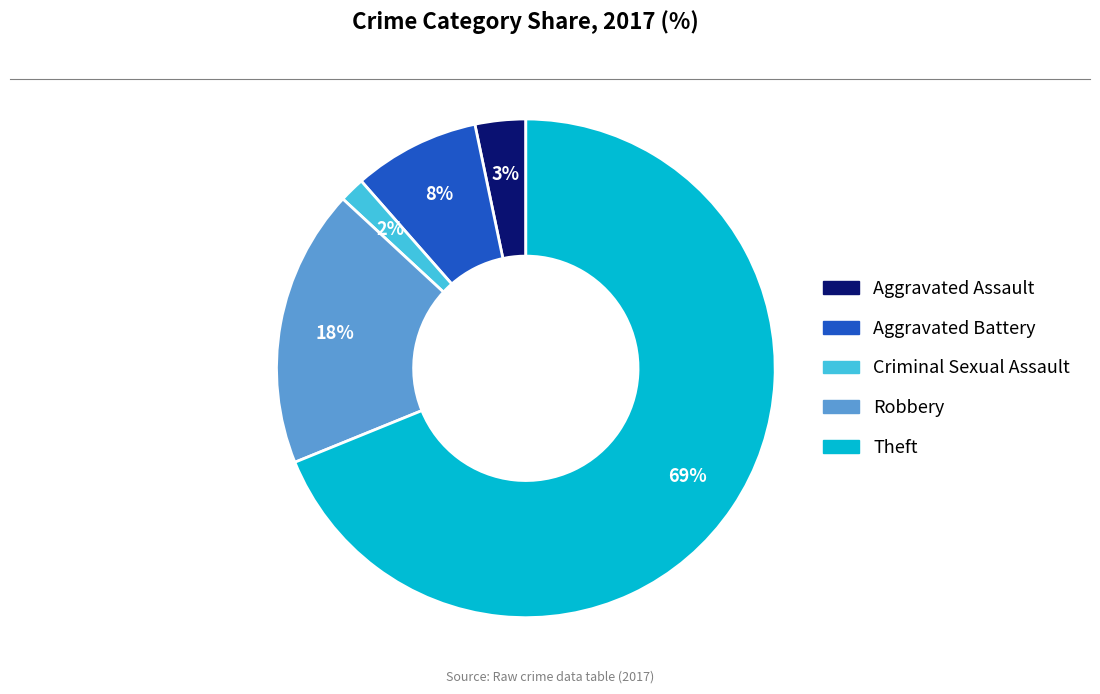

Which category accounts for the majority?

Theft